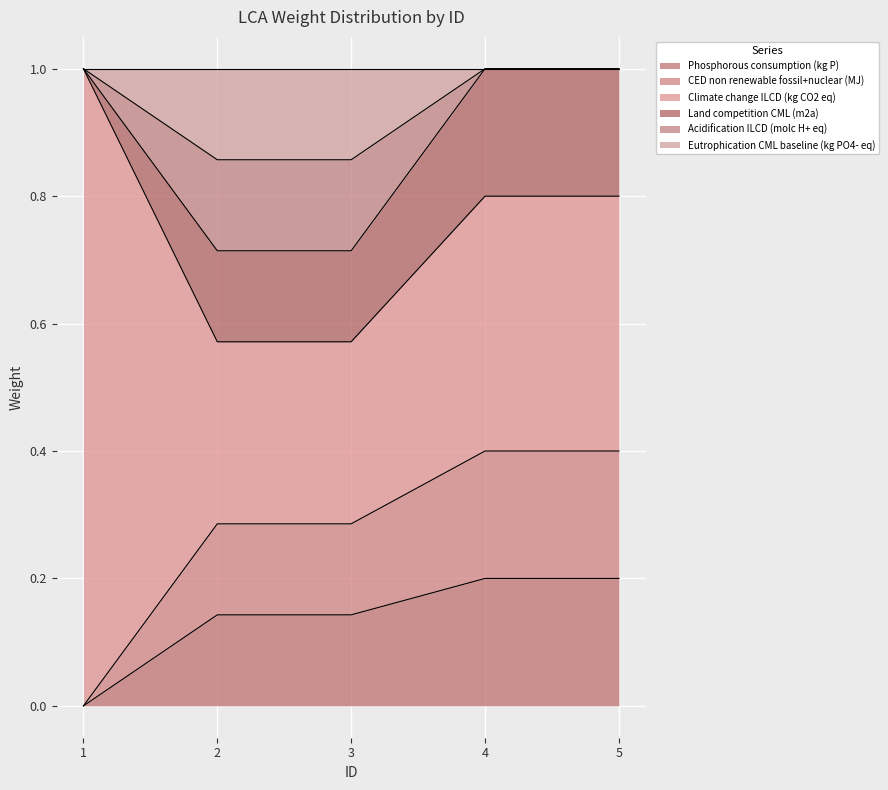

True or false: weight_LCA_Phosphorous consumption (kg P) and weight_LCA_Eutrophication CML baseline (kg PO4- eq) cross at least once.

False